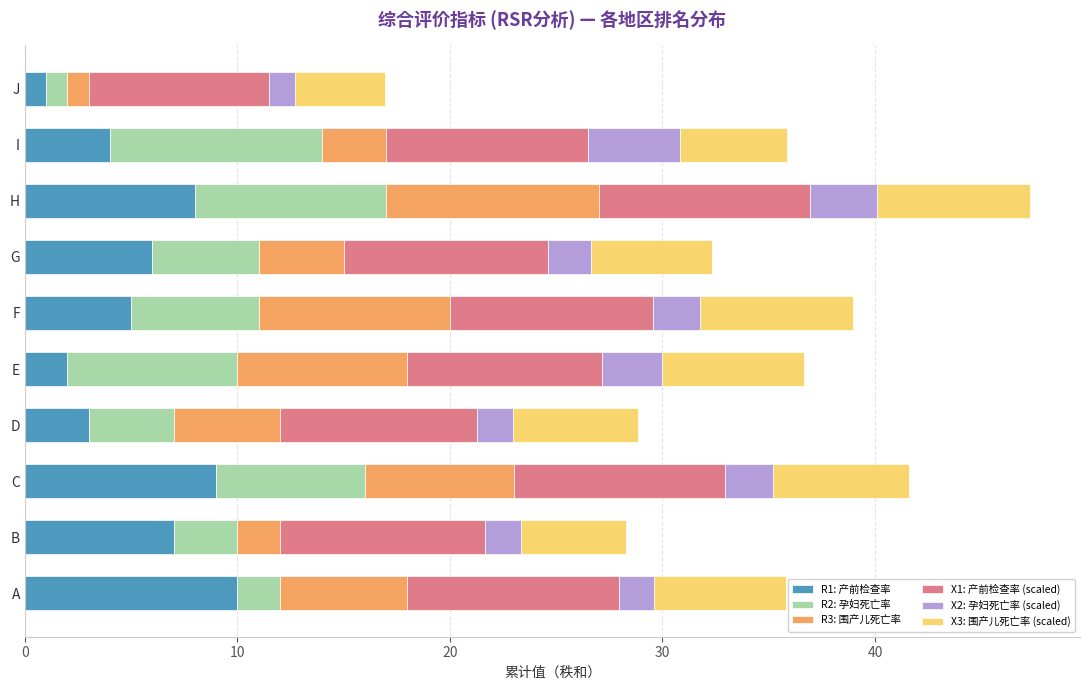

The R1: 产前检查率 series shows 4.0 at I. True or false?

True